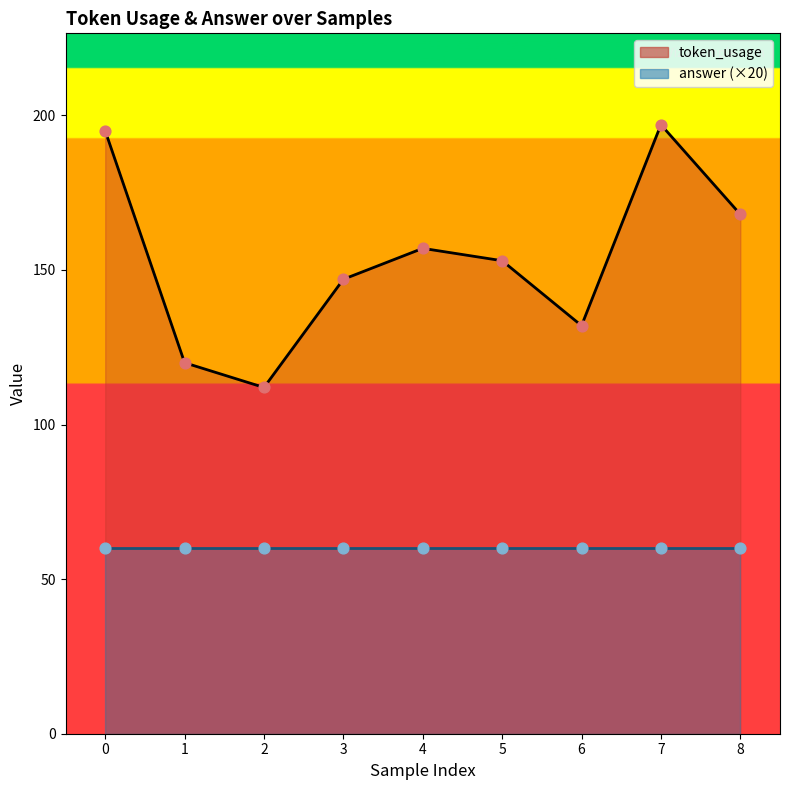

What is the change in value from 2 to 4?

+45